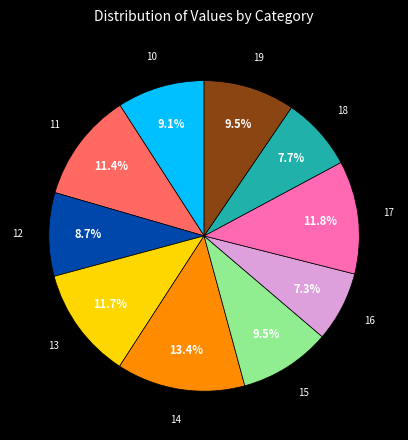

Does any single category account for the majority?

No